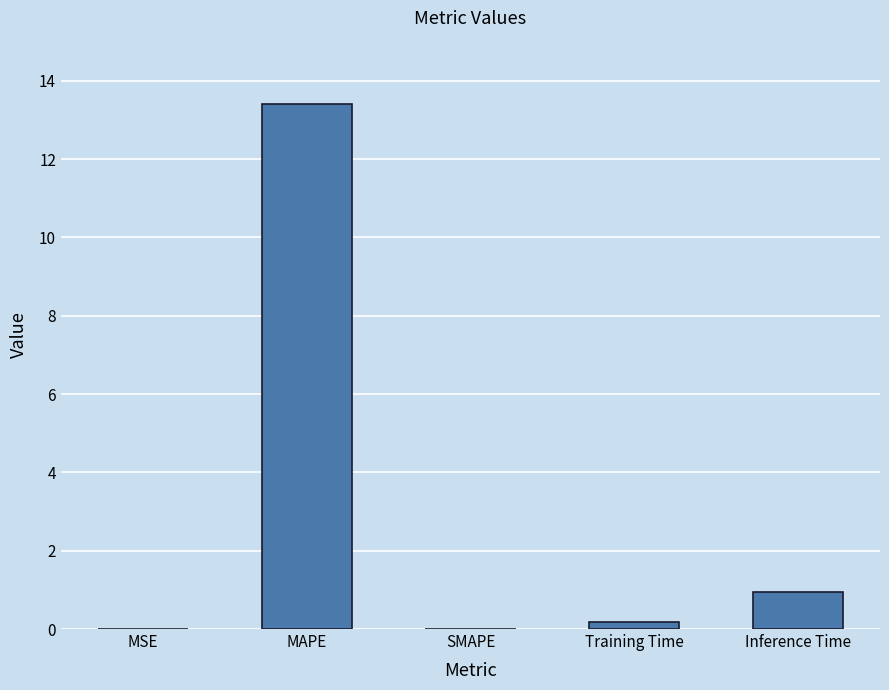

True or false: the data shows 0.9 at Inference Time.

True